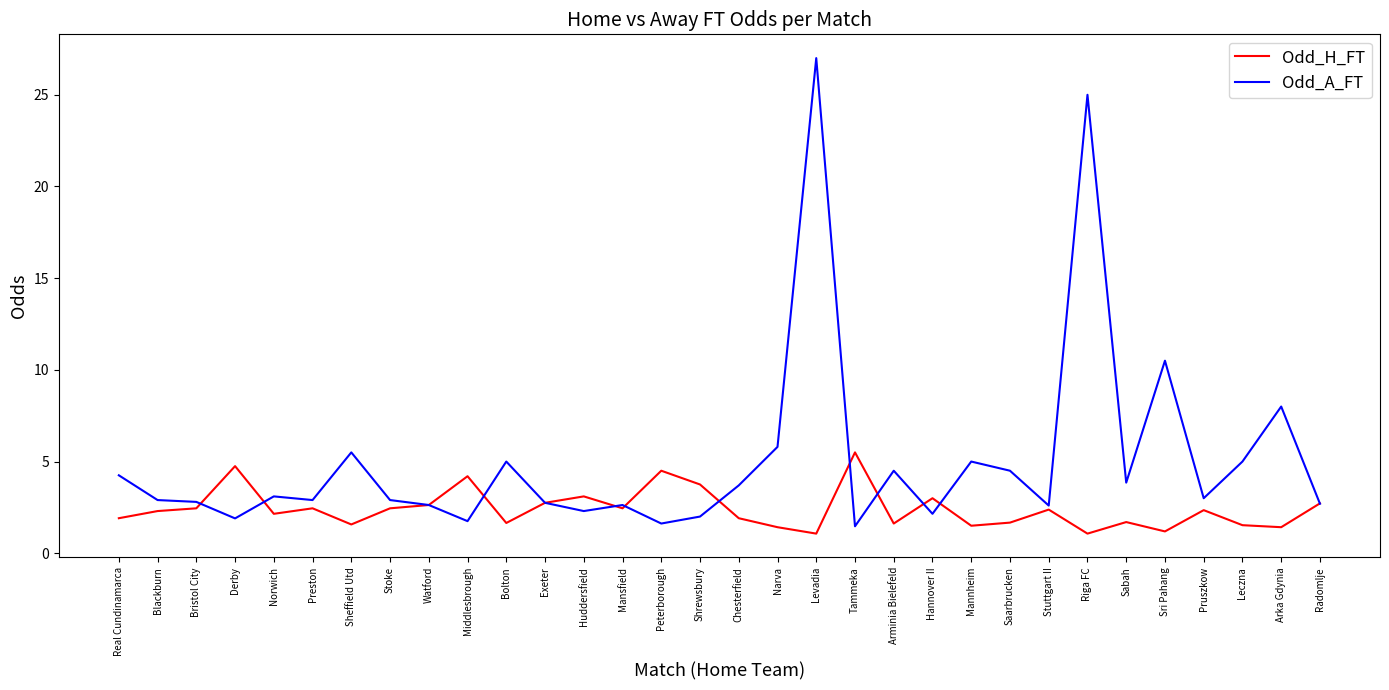

At which label does Odd_A_FT first exceed 3?

Real Cundinamarca